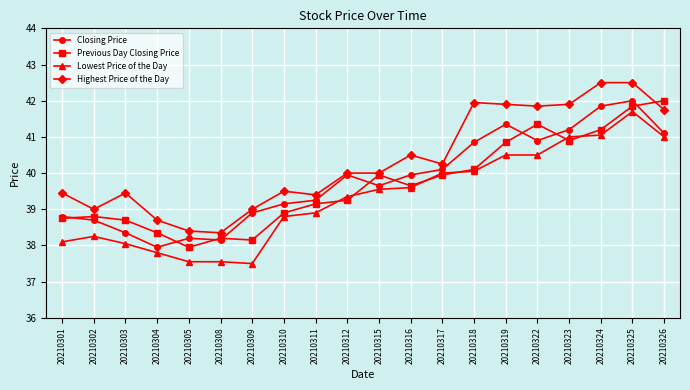

What is the value of the Highest Price of the Day point at the 10th from the left?

40.0